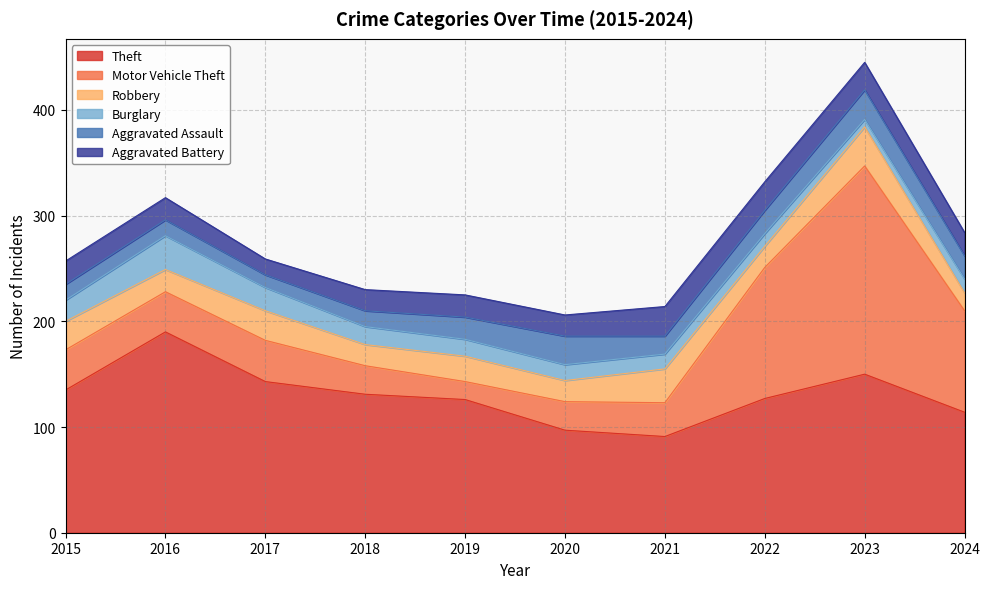

How many interior local valleys does the Robbery series have?

4